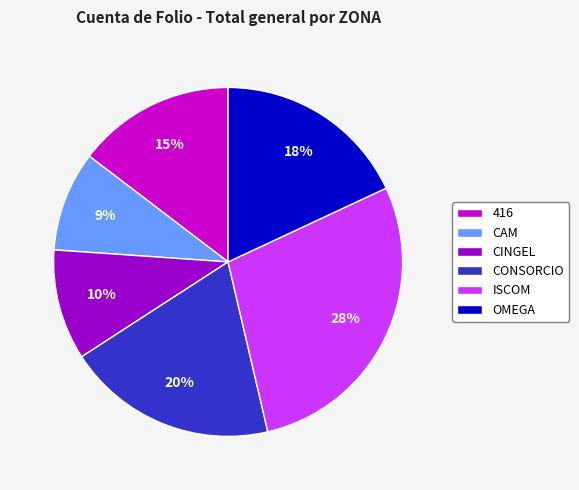

To the nearest percent, what is the difference between the largest and smallest slice percentages?

19%